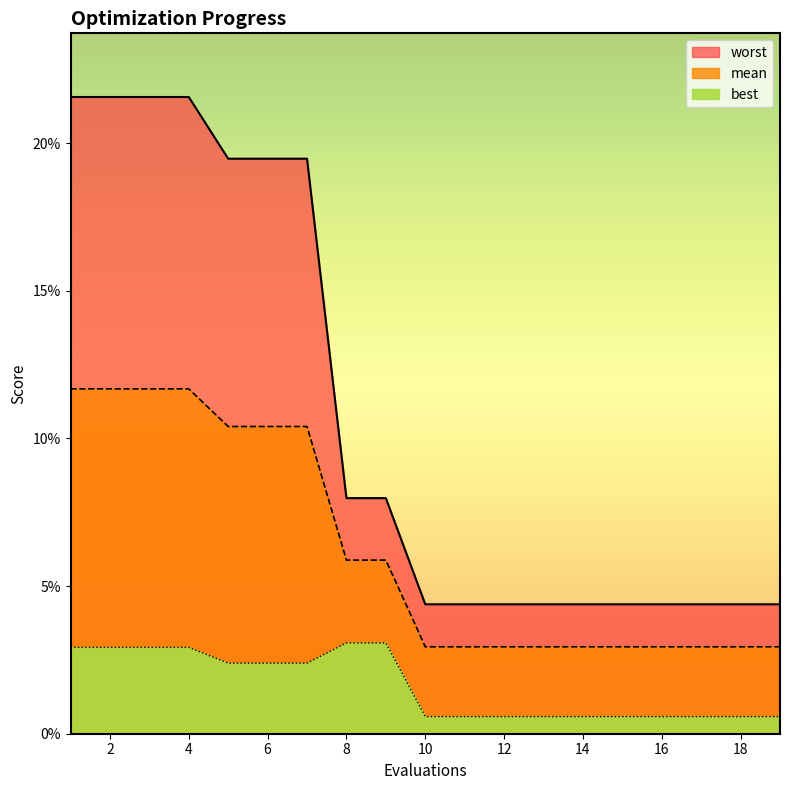

Reading left to right, transcribe all the data shown in this chart.

mean: 1=0.1	2=0.1	3=0.1	4=0.1	5=0.1	6=0.1	7=0.1	8=0.1	9=0.1	10=0.0	11=0.0	12=0.0	13=0.0	14=0.0	15=0.0	16=0.0	17=0.0	18=0.0	19=0.0
best: 1=0.0	2=0.0	3=0.0	4=0.0	5=0.0	6=0.0	7=0.0	8=0.0	9=0.0	10=0.0	11=0.0	12=0.0	13=0.0	14=0.0	15=0.0	16=0.0	17=0.0	18=0.0	19=0.0
worst: 1=0.2	2=0.2	3=0.2	4=0.2	5=0.2	6=0.2	7=0.2	8=0.1	9=0.1	10=0.0	11=0.0	12=0.0	13=0.0	14=0.0	15=0.0	16=0.0	17=0.0	18=0.0	19=0.0